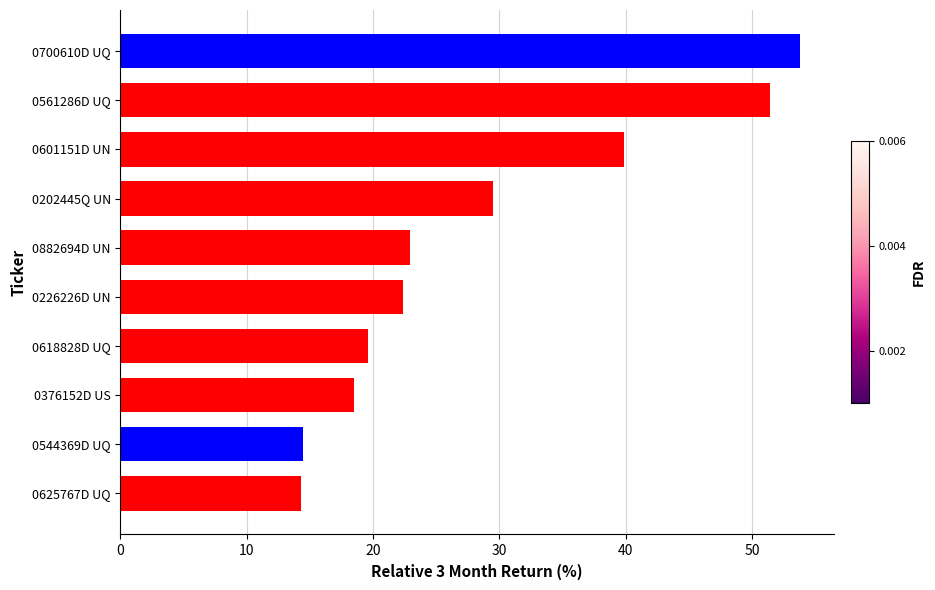

What is the change in value from 0601151D UN to 0561286D UQ?

+11.5